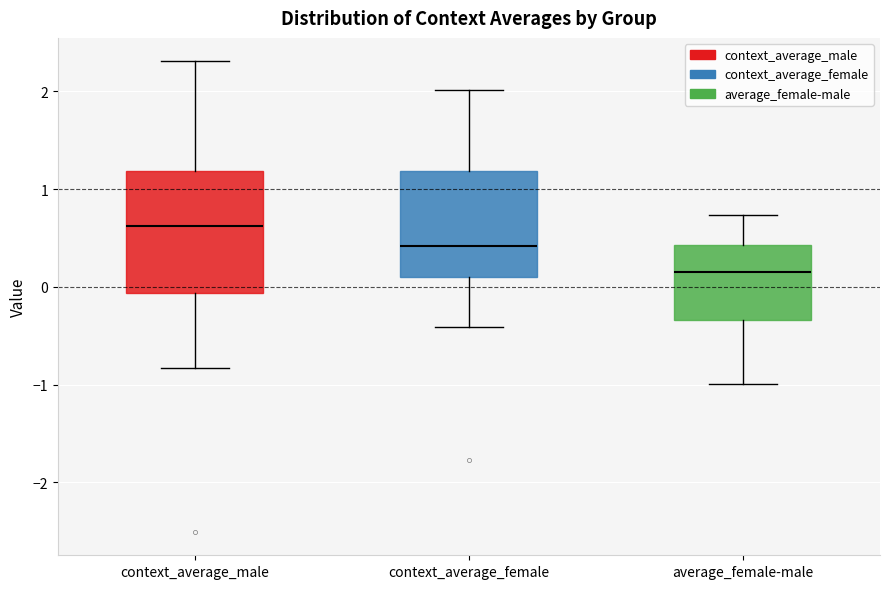

Reading left to right, transcribe this box plot: for each box, give where its median line is, the range the box spans, and where its two whiskers end, as read against the y-axis. The values are not printed on the chart, so give them approximately, as read against the axis.

context_average_male: median 0.6, box -0.1 to 1.2, whiskers -0.8 to 2.3
context_average_female: median 0.4, box 0.1 to 1.2, whiskers -0.4 to 2.0
average_female-male: median 0.2, box -0.3 to 0.4, whiskers -1.0 to 0.7